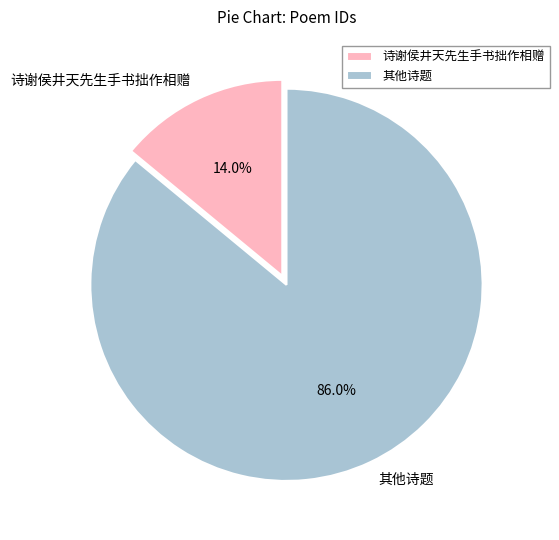

Which category has the biggest portion of the pie?

其他诗题